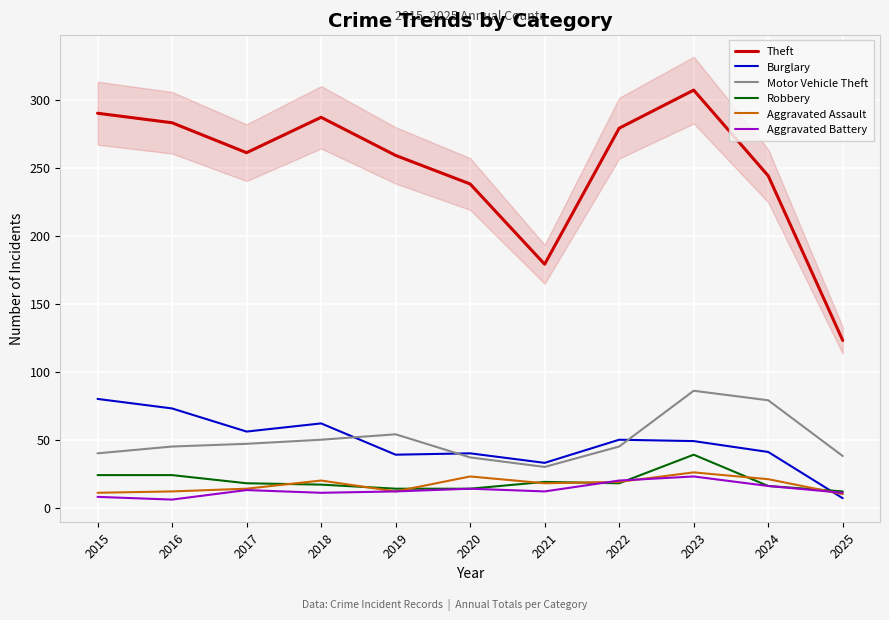

What is the sum of all Aggravated Battery values?

146